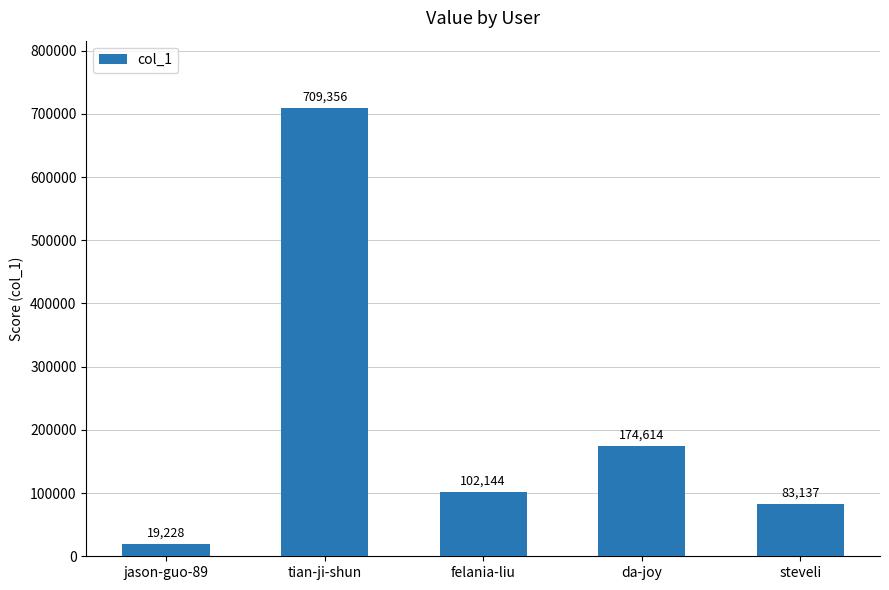

At which label does the data first exceed 102144?

tian-ji-shun